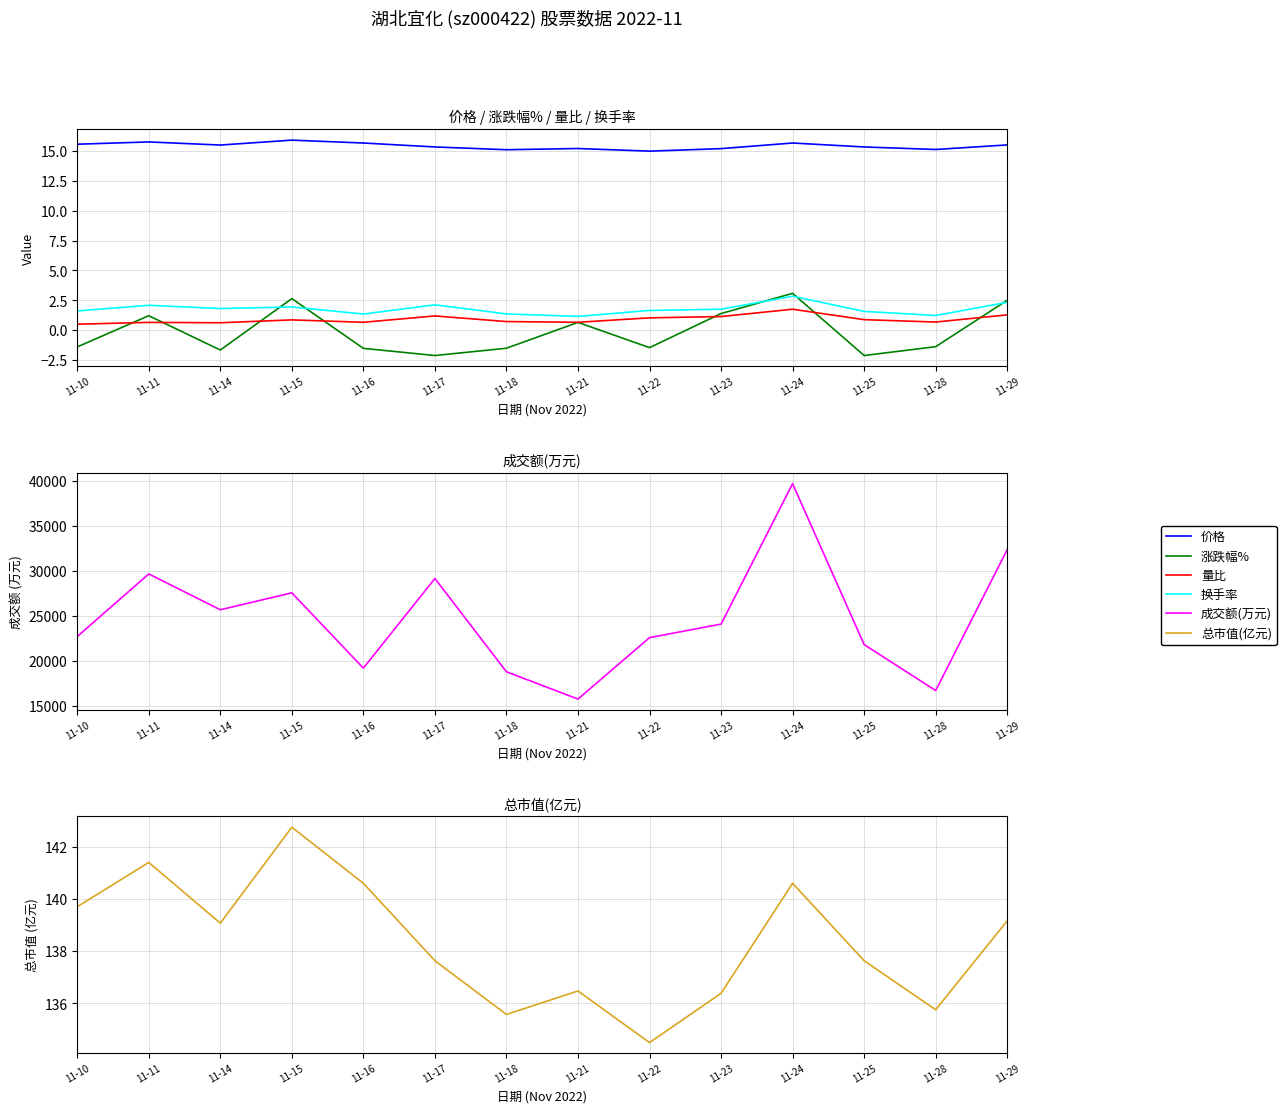

What is the maximum value for 量比?

1.8